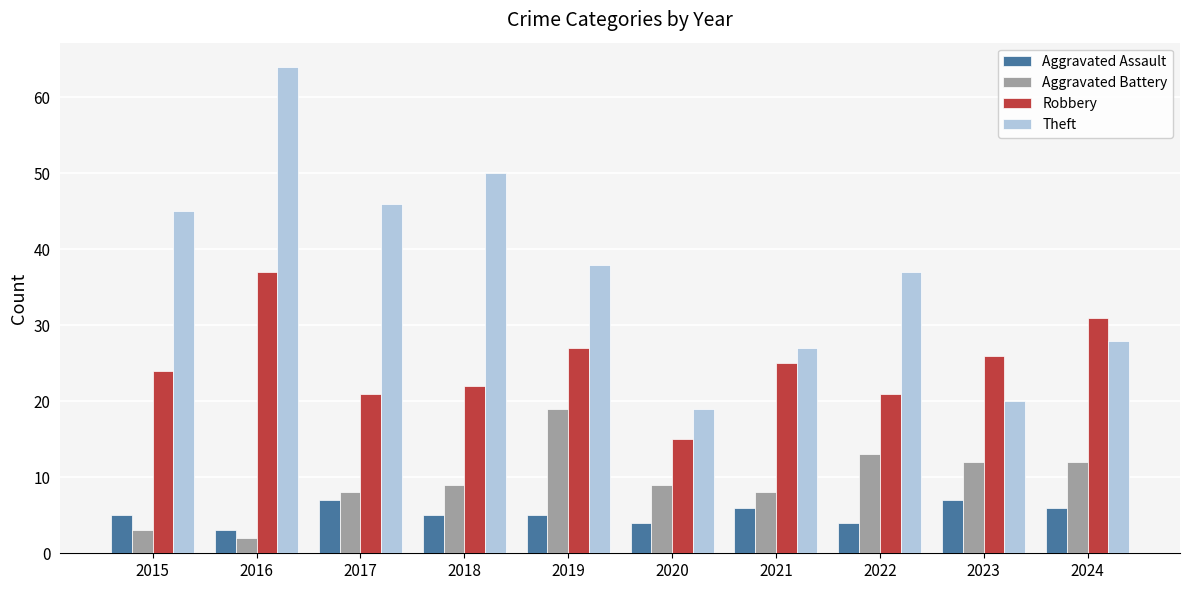

What is the difference between the highest and lowest values at 2021?

21